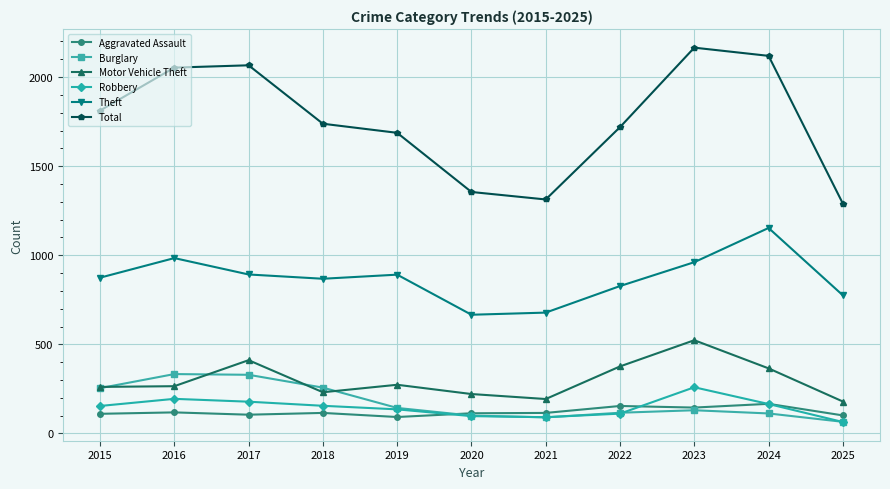

True or false: Aggravated Assault and Theft cross at least once.

False